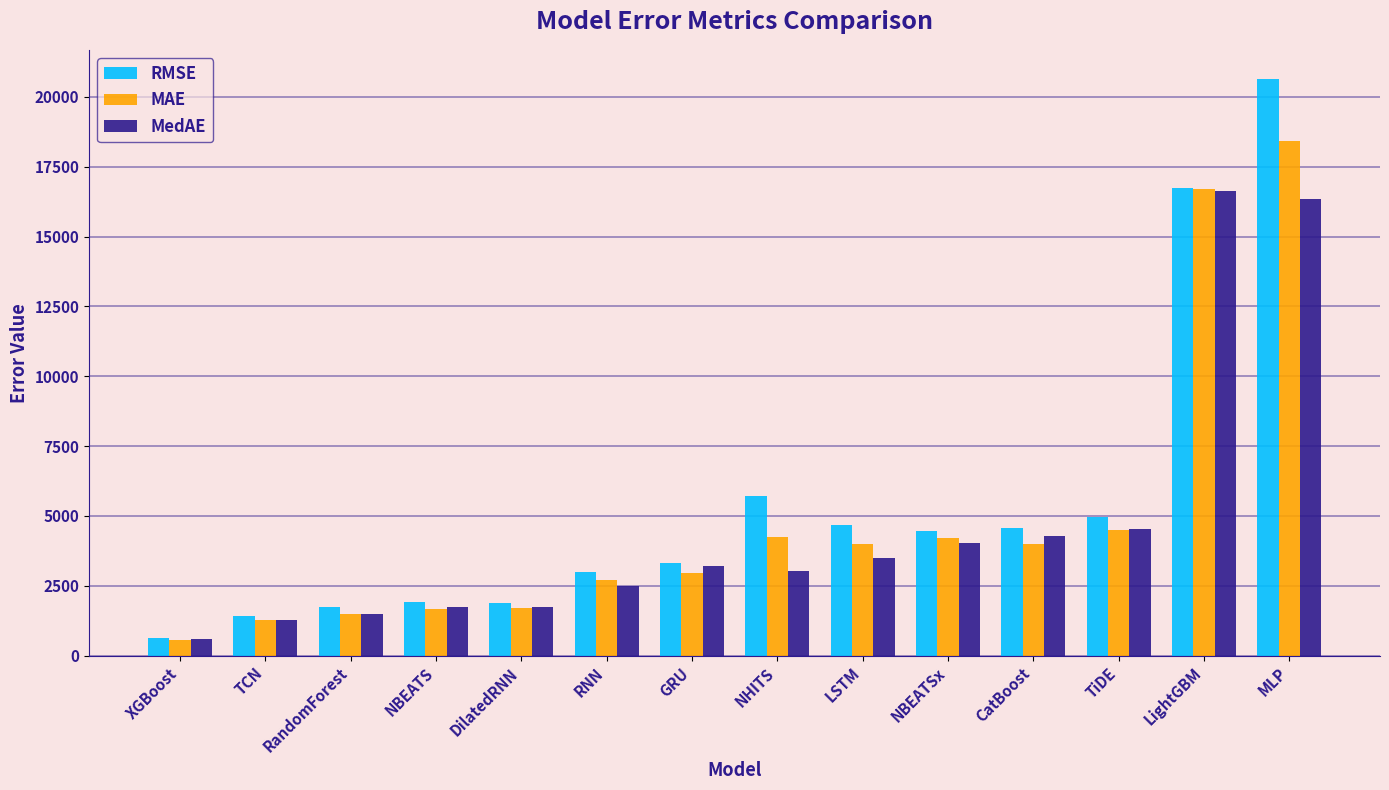

What is the spread (max minus min) of values at XGBoost?

80.8